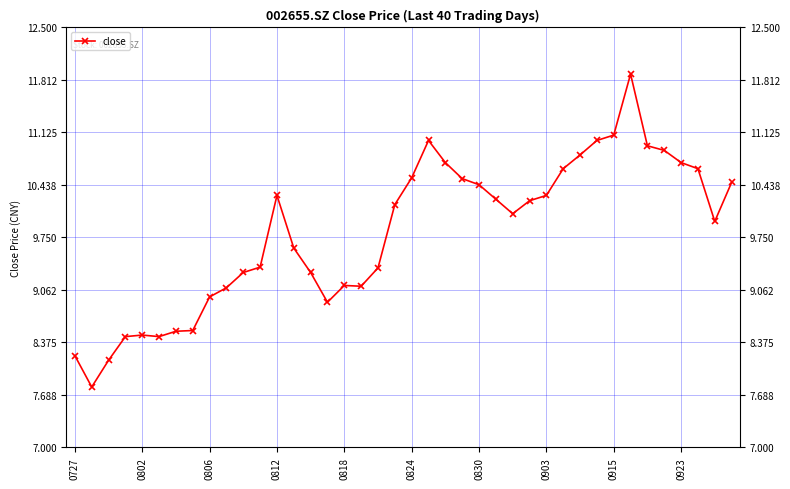

True or false: there are more than 0 points higher than both neighbors.

True